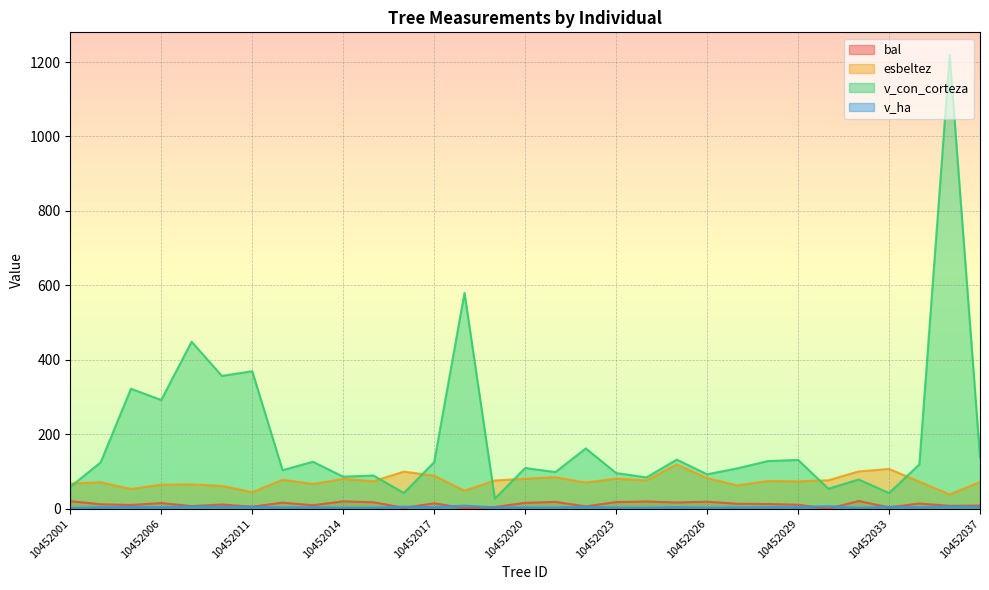

True or false: v_con_corteza and v_ha intersect in this chart.

False